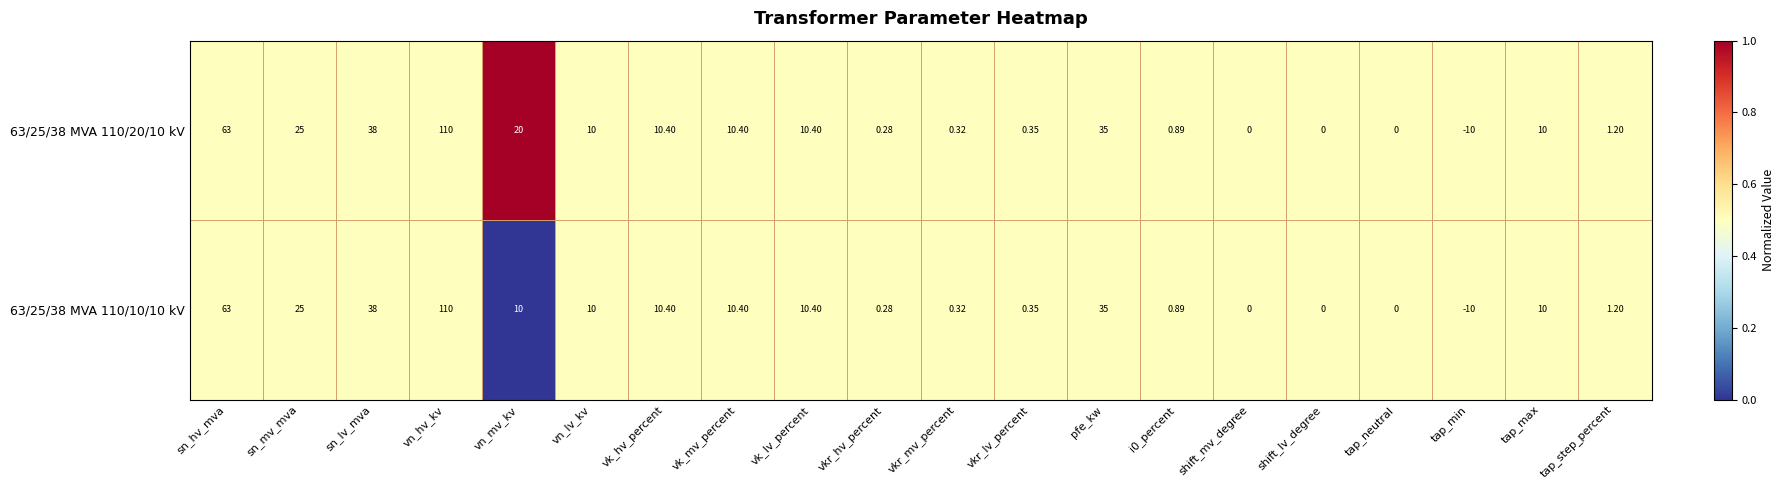

How many categories are shown in the chart?

20